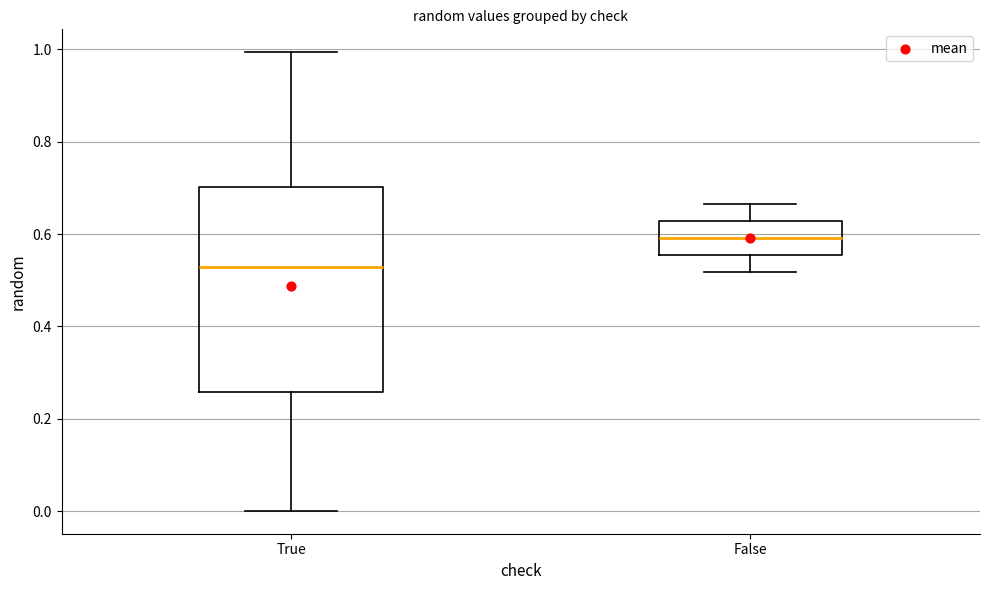

Which box has the lowest median line?

True